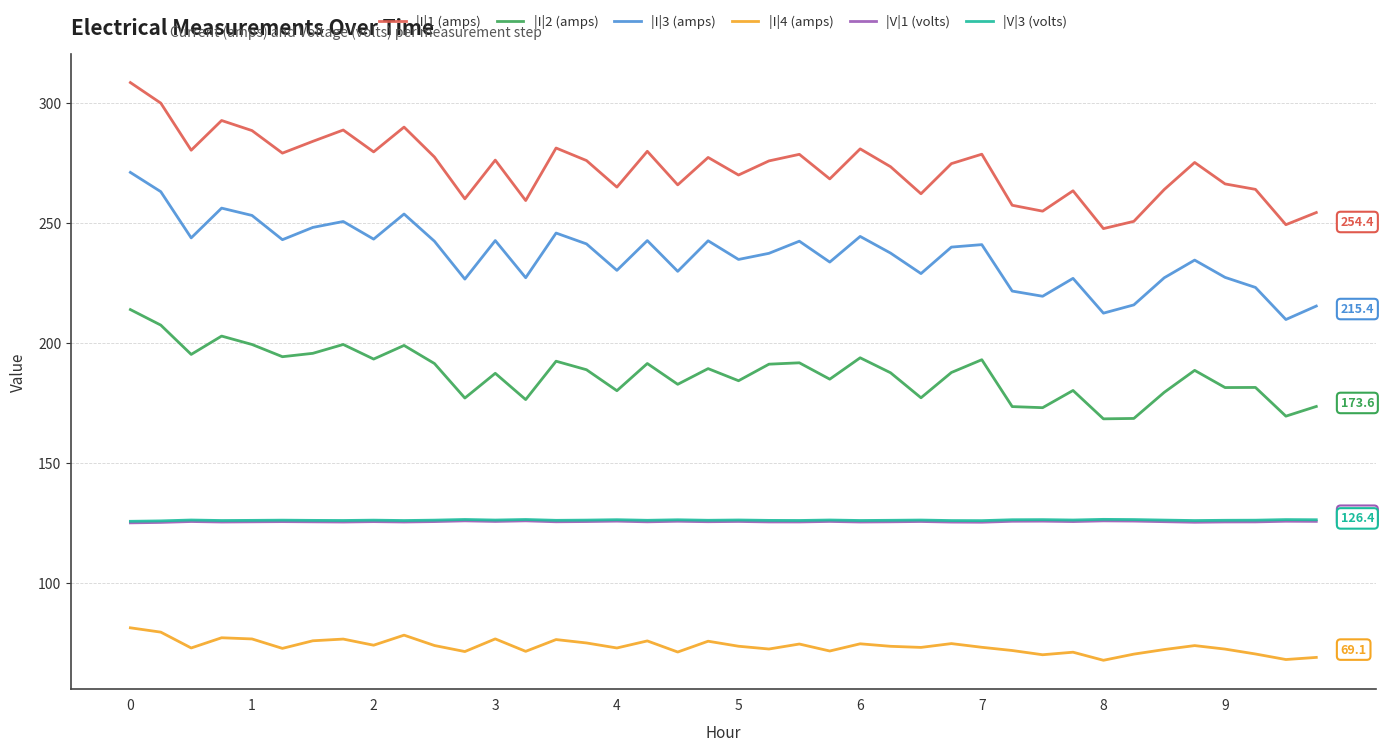

True or false: |I|4 (amps) and |I|1 (amps) intersect in this chart.

False